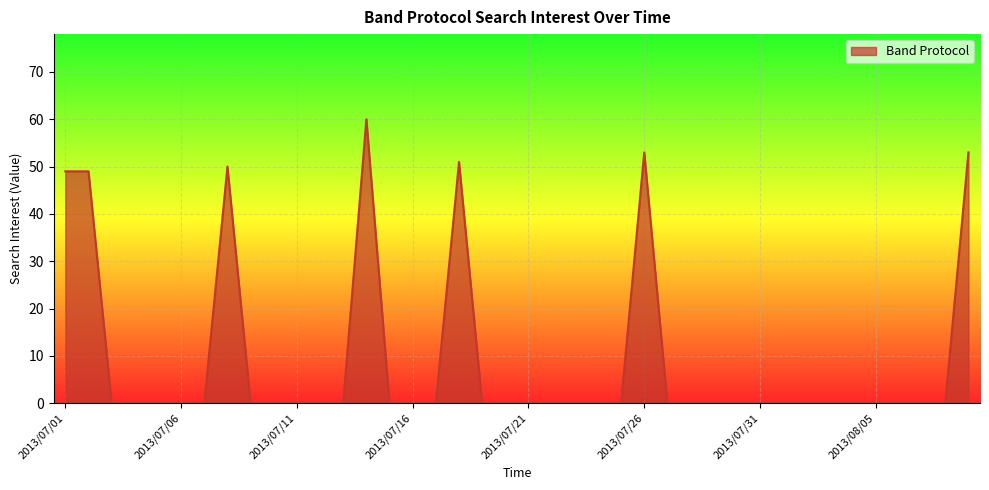

What is the difference between the maximum and minimum values?

60